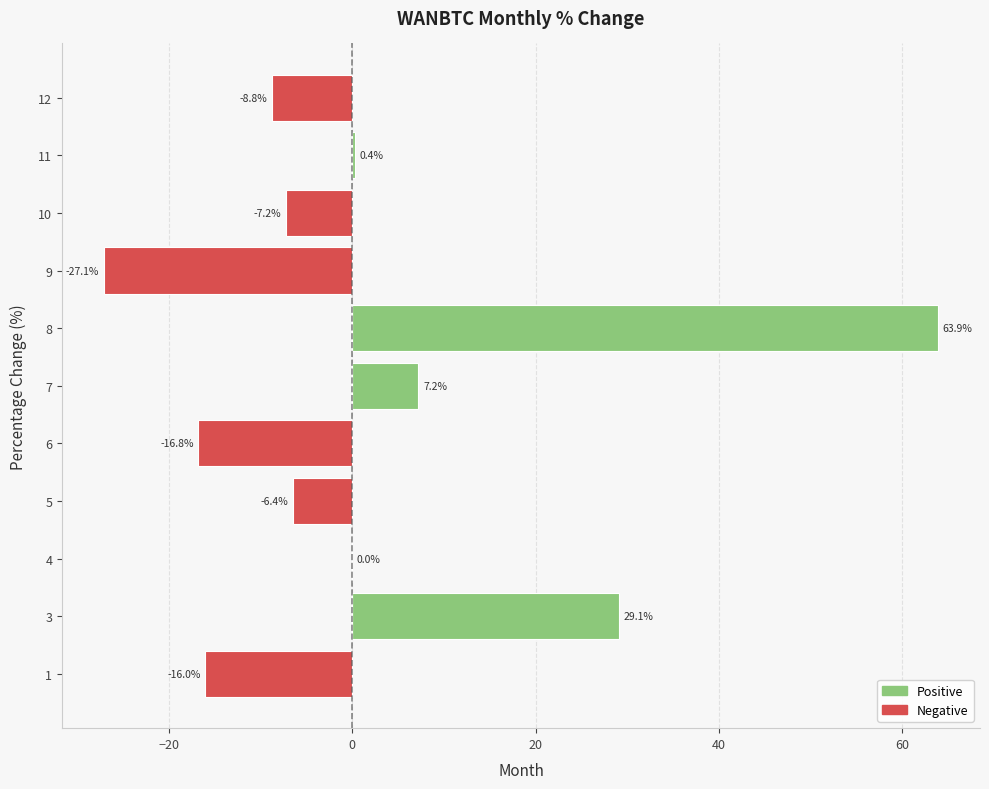

What is the difference between the maximum and minimum values in the Positive series?

63.9